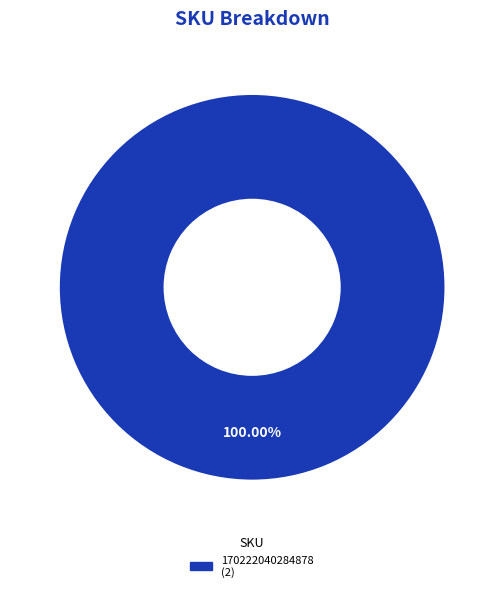

Is there a majority slice in this chart?

Yes